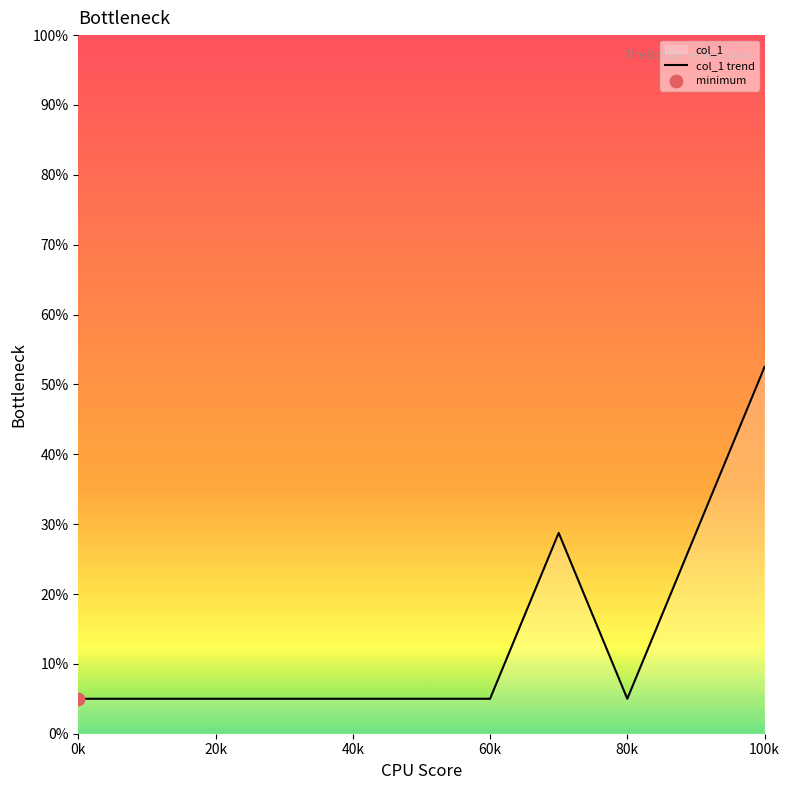

Which category has the highest value across all series?

100k